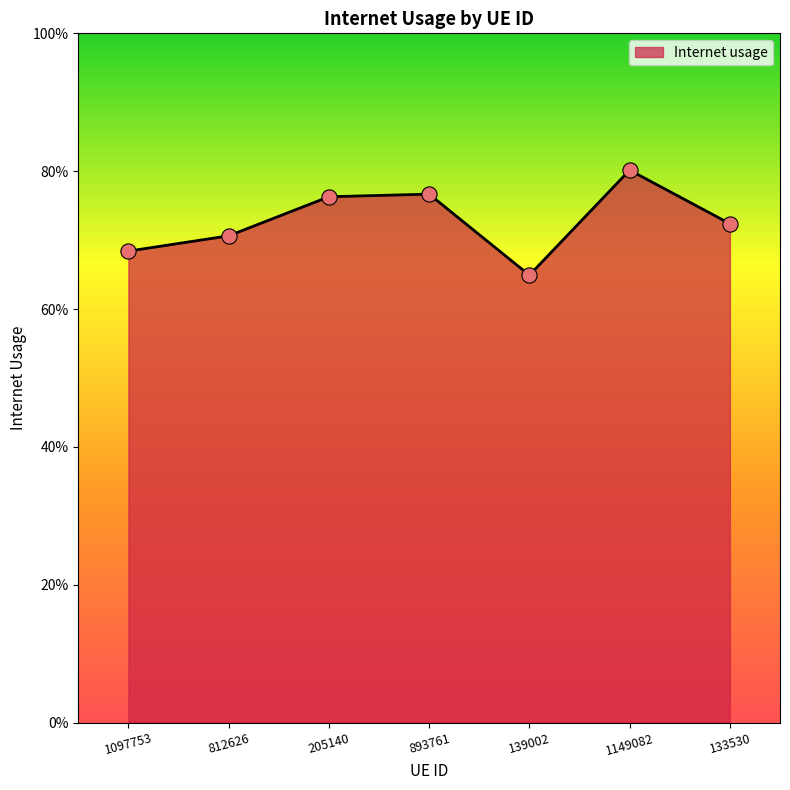

Is this an area chart (filled region under the line)?

Yes